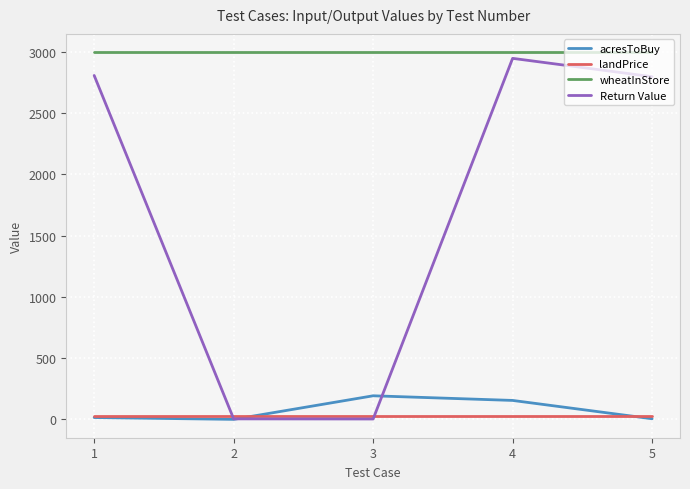

Does the chart display data point markers on the line(s)?

No